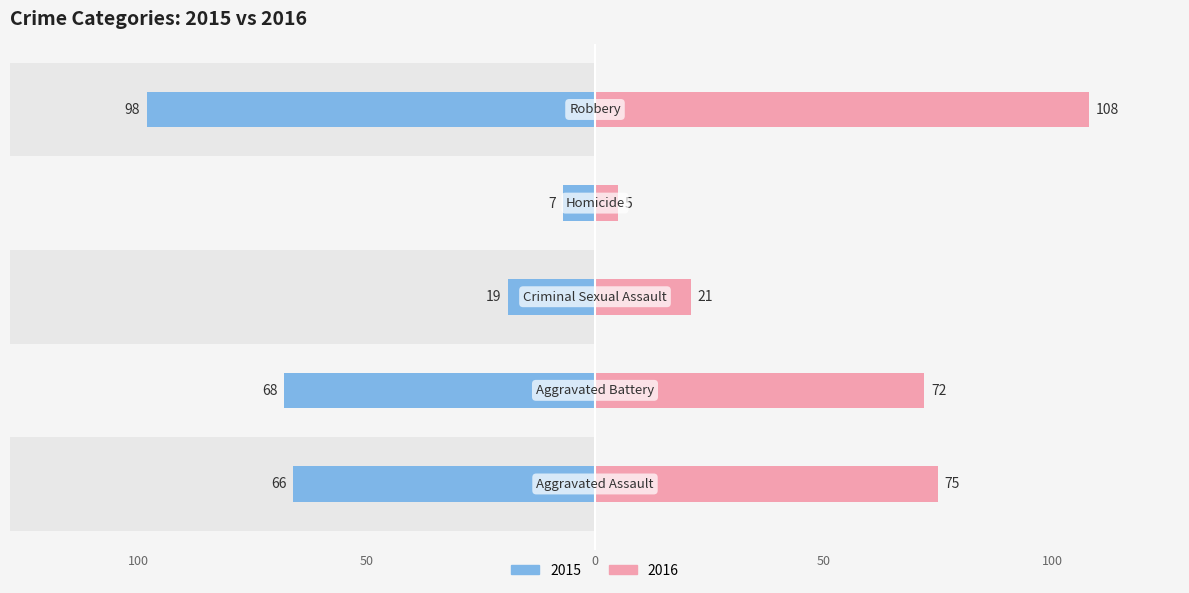

Which category has the highest value across all series?

Robbery